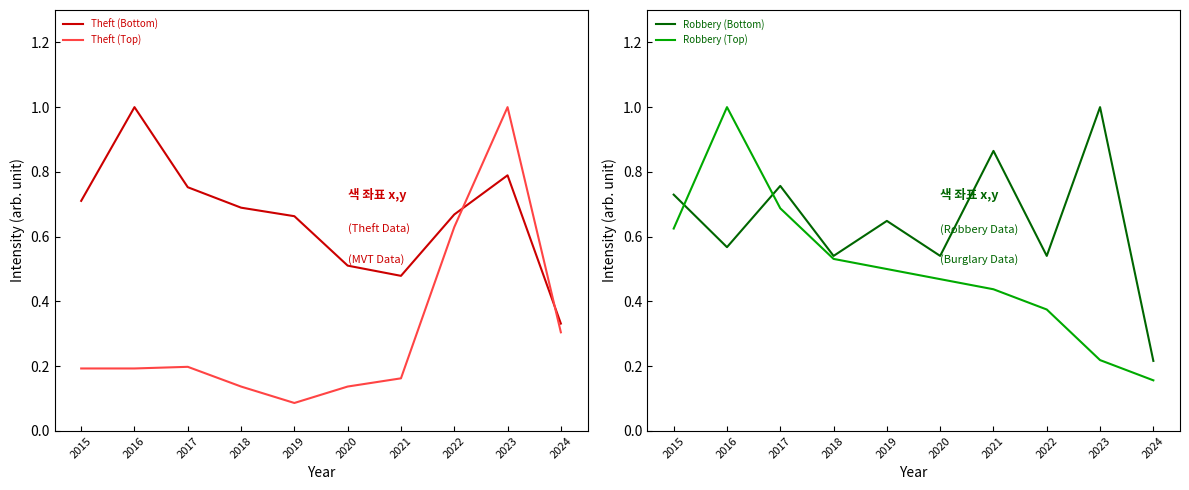

What is the sum of the Theft (Top) values at 2018 and 2015?

0.3